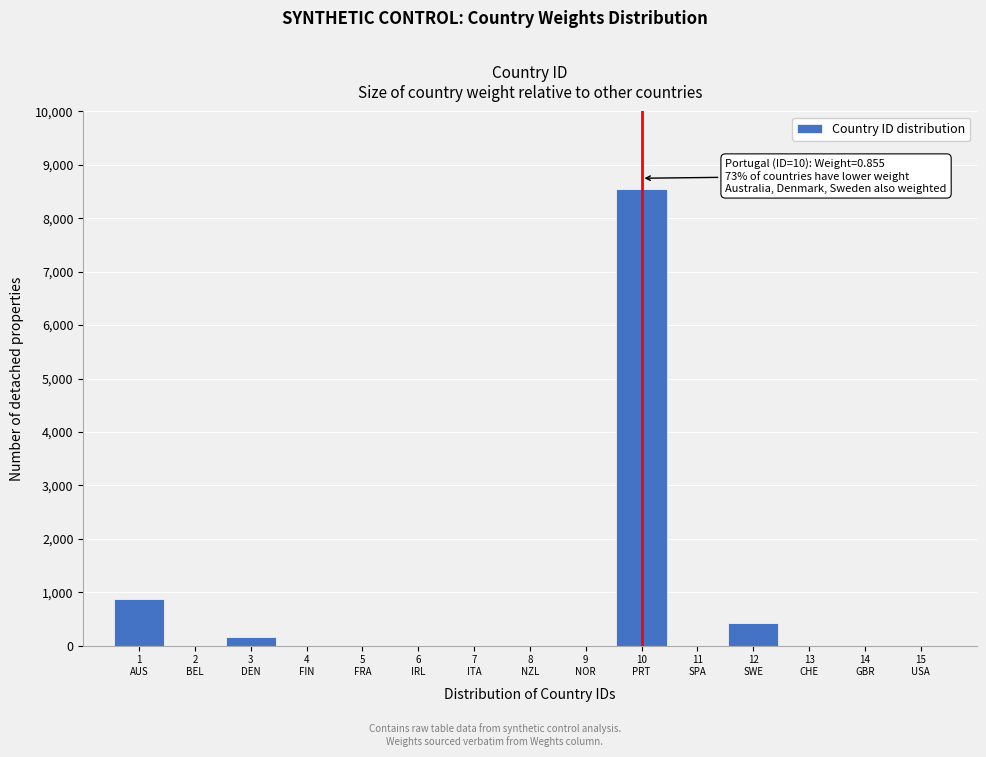

What is the maximum value shown in the chart?

8550